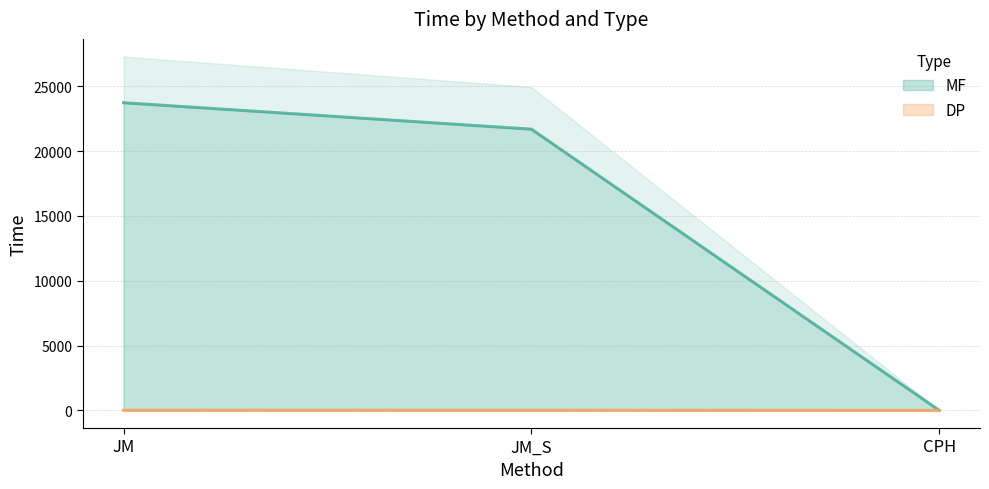

Reading left to right, list all the values displayed in this chart.

MF: 23742.2	21700.5	0.2
DP: 8.2	6.4	1.9